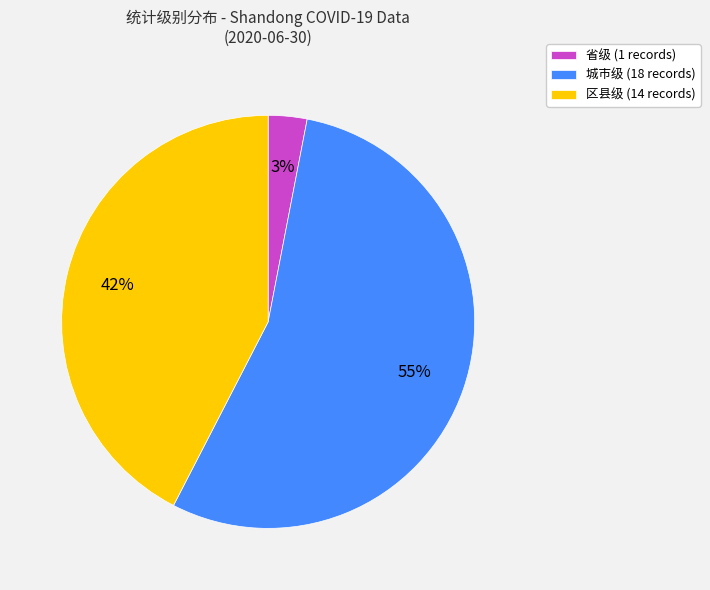

Count the number of slices in the pie.

3